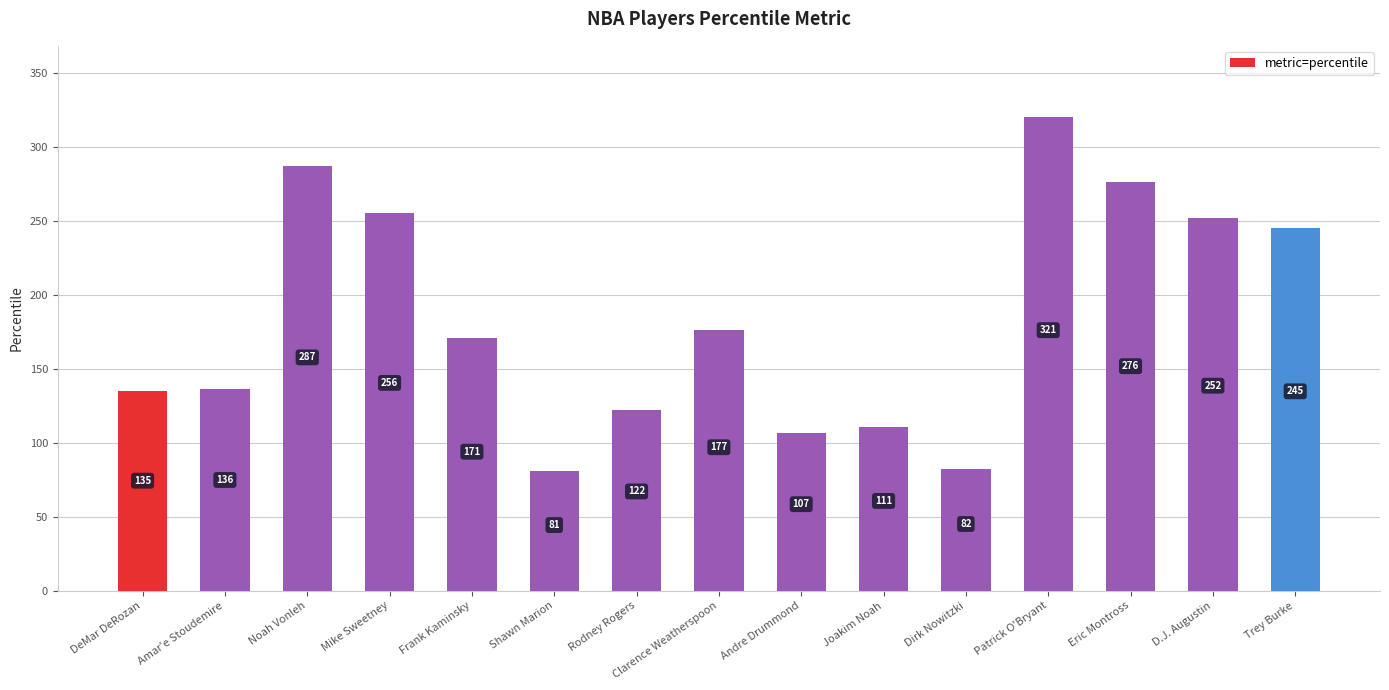

What is the difference between the values at Shawn Marion and Amar'e Stoudemire?

55.5